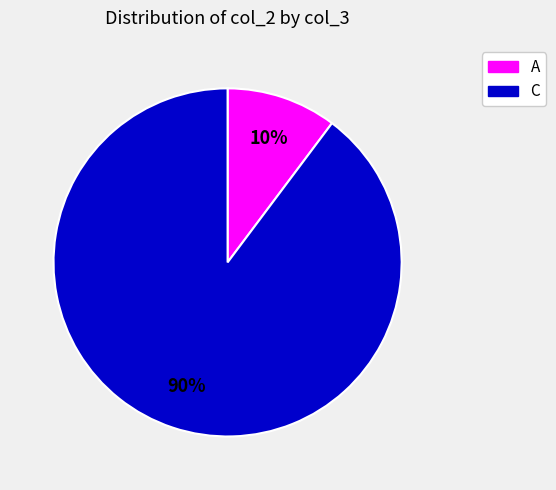

To the nearest percent, what is the difference between the largest and smallest slice percentages?

80%